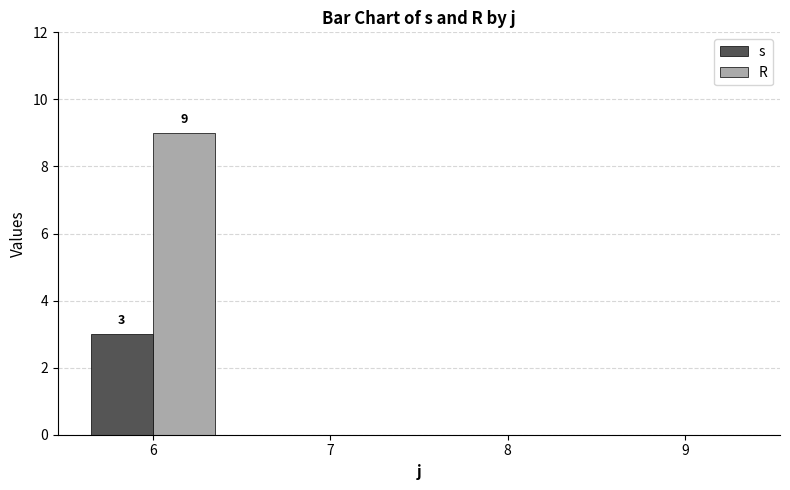

What is the maximum value shown in the chart?

9